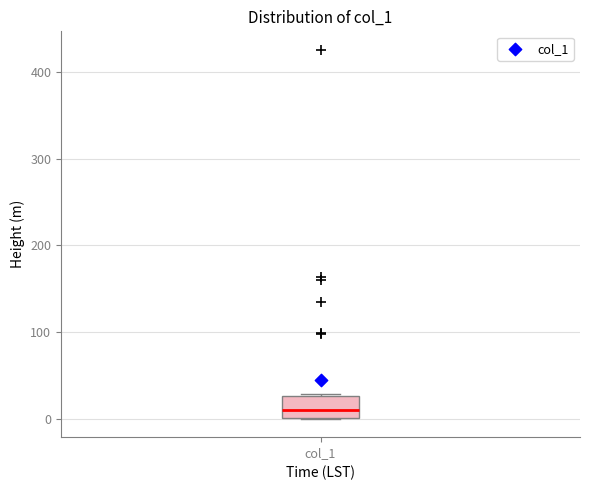

Read this box plot against the y-axis: the position of the median line, the range covered by the box, and the ends of both whiskers. The values are not printed on the chart, so give them approximately, as read against the axis.

median 10, box 0 to 30, whiskers 0 to 30